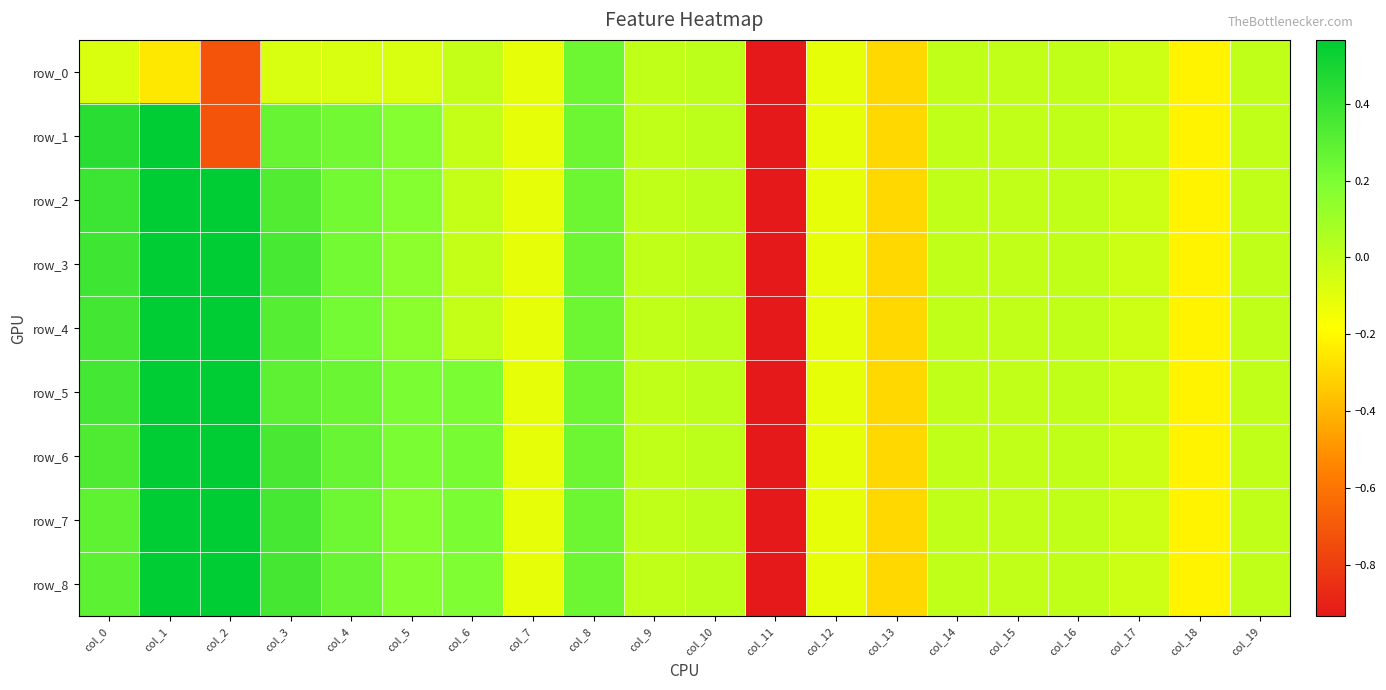

What is the difference between the second highest and second lowest values in the row_3 series?

0.9